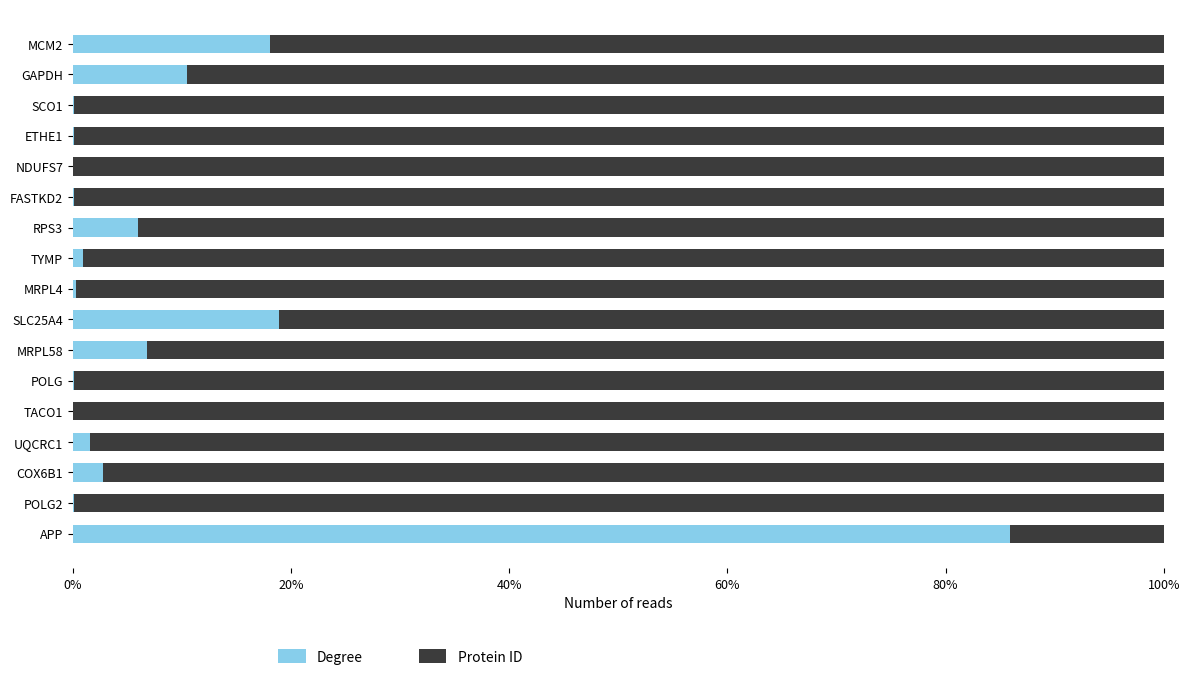

True or false: Degree has a value of 85.9 at APP.

True